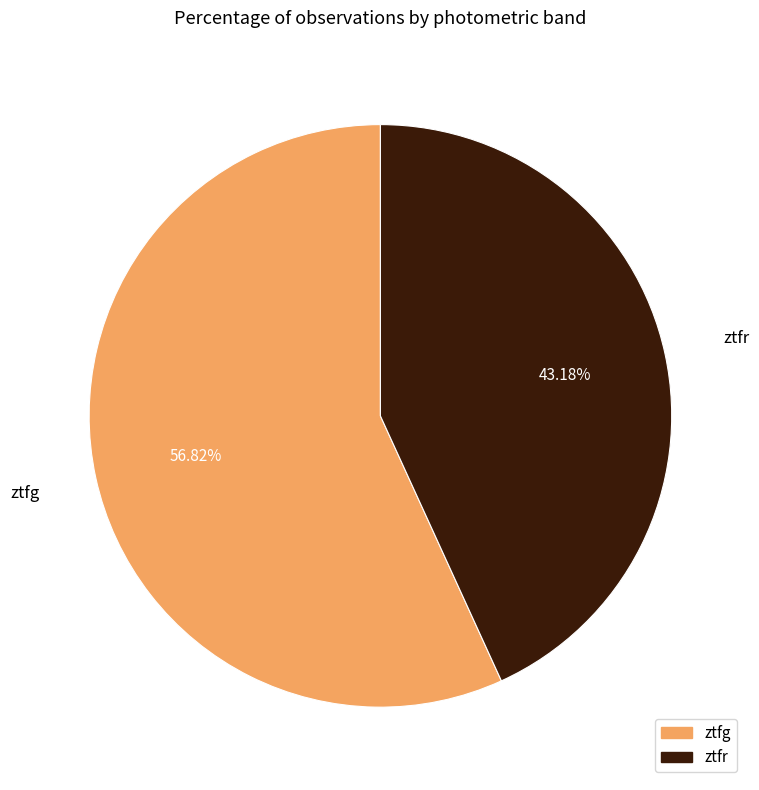

Is the sum of ztfg and ztfr greater than half?

Yes